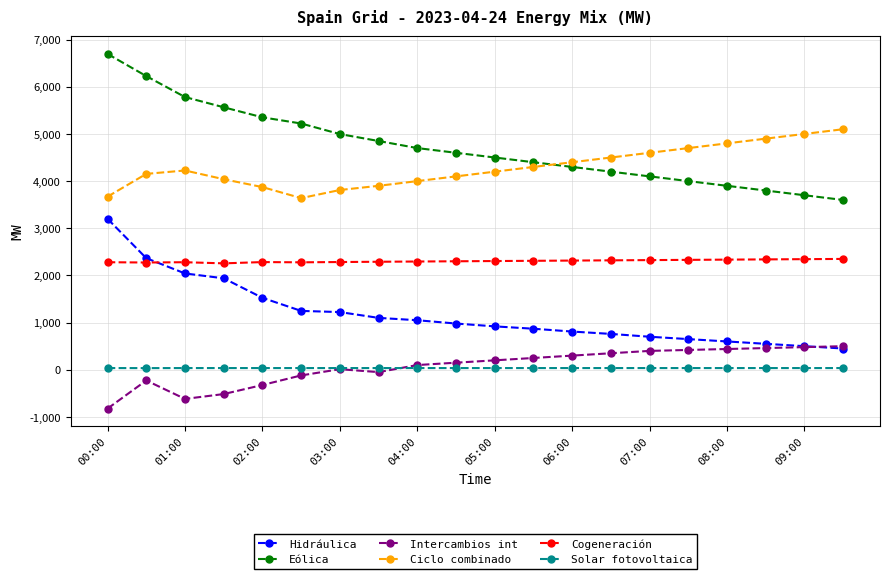

What is the maximum value shown in the chart?

6696